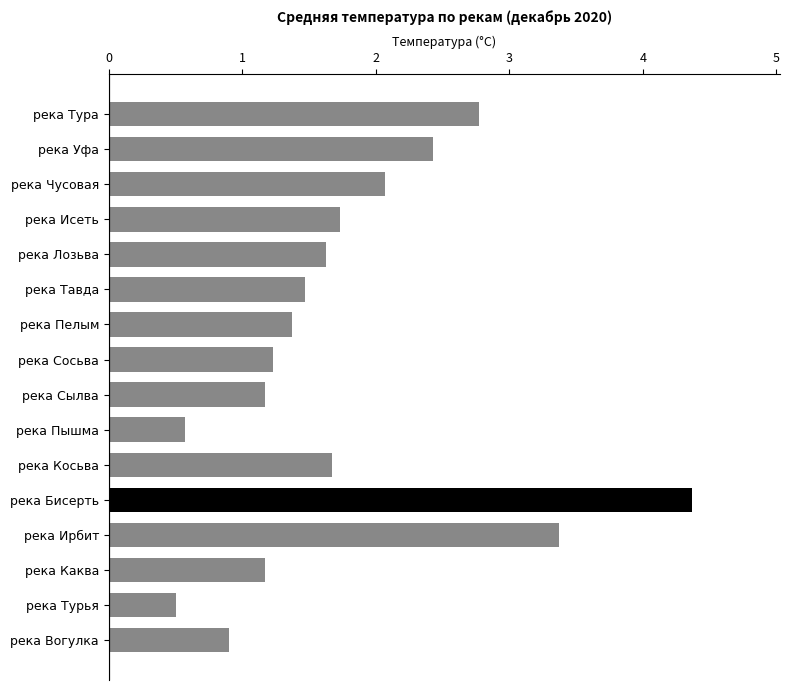

What is the change in value from река Тавда to река Турья?

-1.0